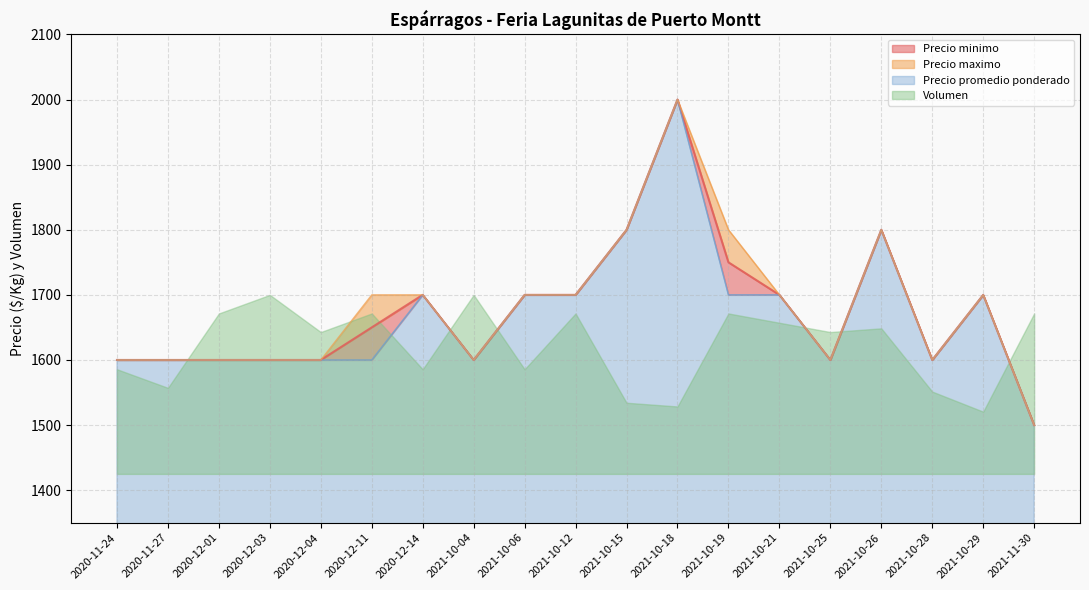

What is the label of the 16th point from the left?

2021-10-26